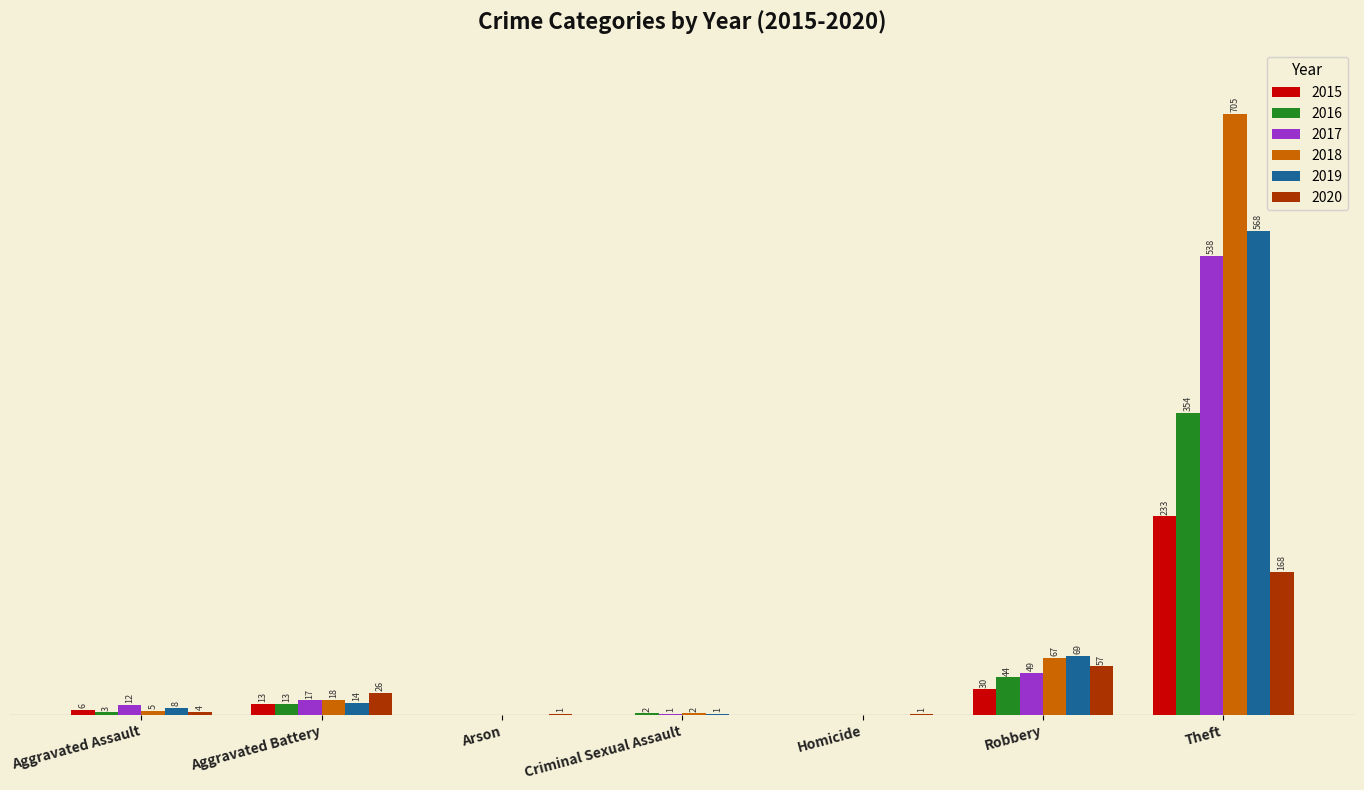

Is the value of 2015 at Criminal Sexual Assault greater than the value of 2019 at Aggravated Assault?

No